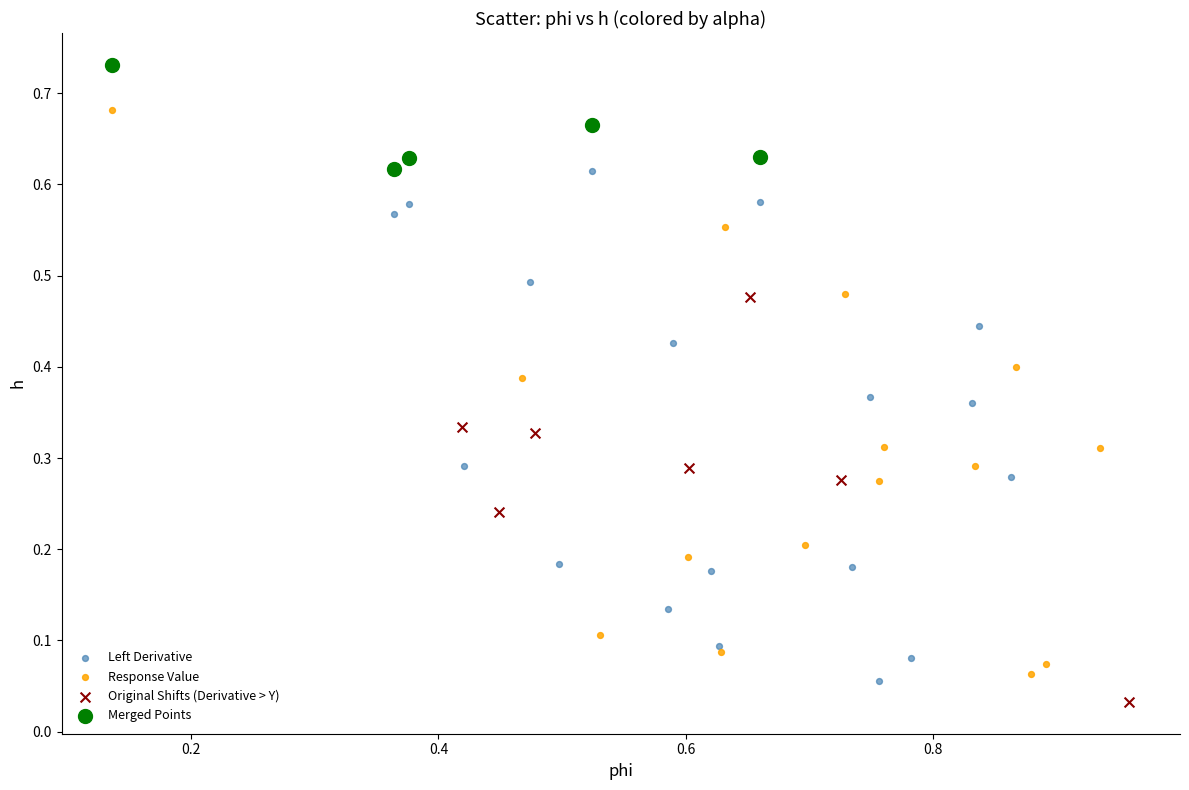

Which series reaches the maximum Y coordinate?

Merged Points